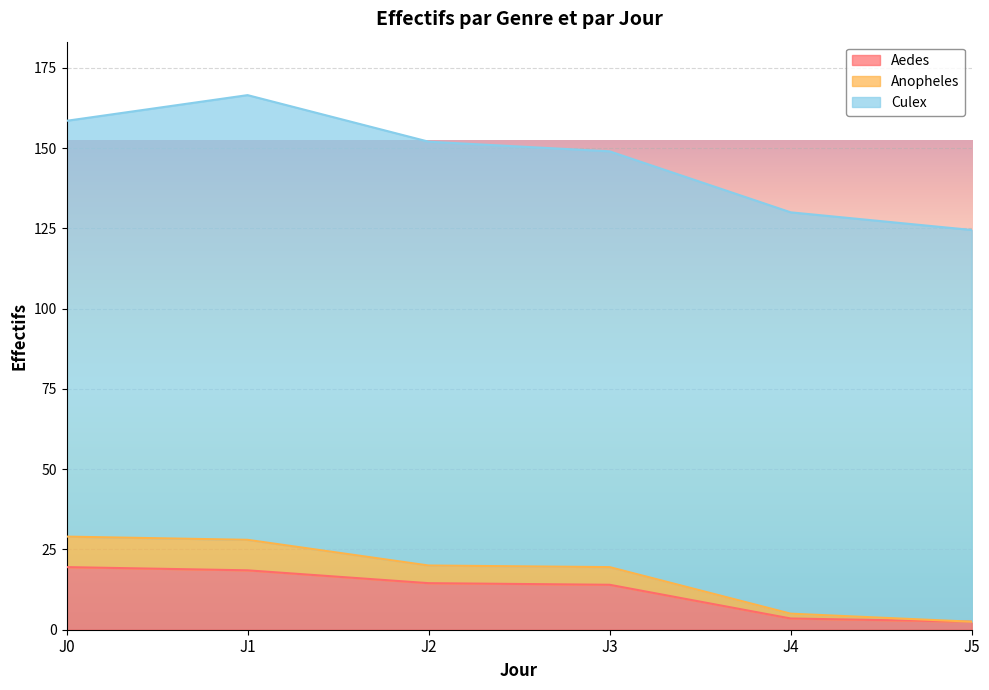

What are all the series names shown in the legend?

Aedes, Anopheles, Culex